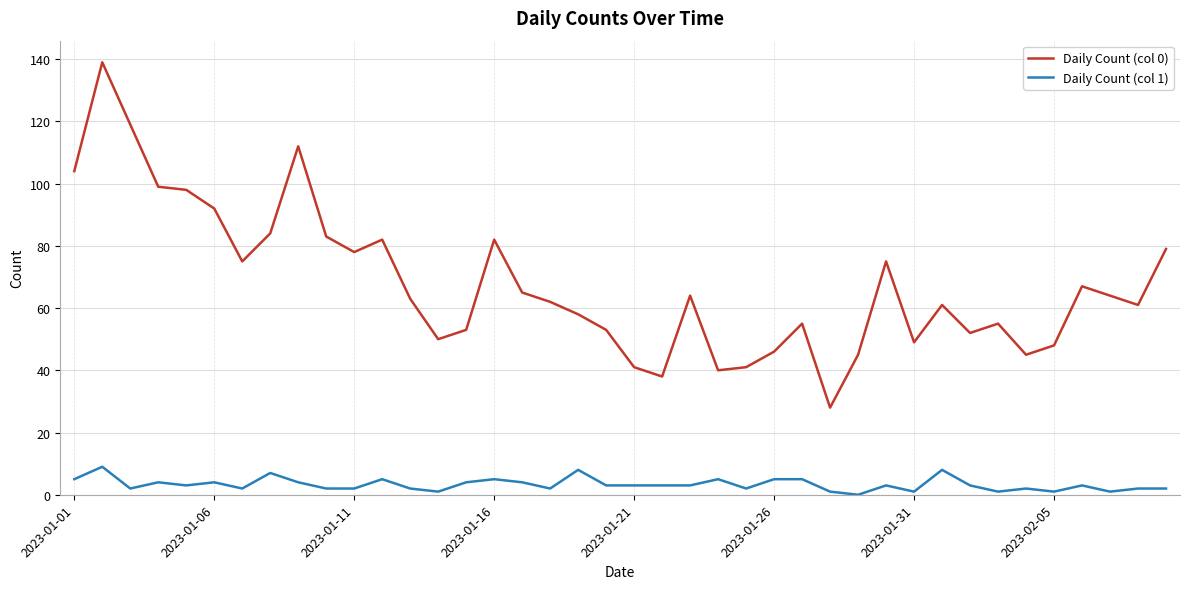

Rank the series by their maximum value, from highest to lowest.

Daily Count (col 0), Daily Count (col 1)